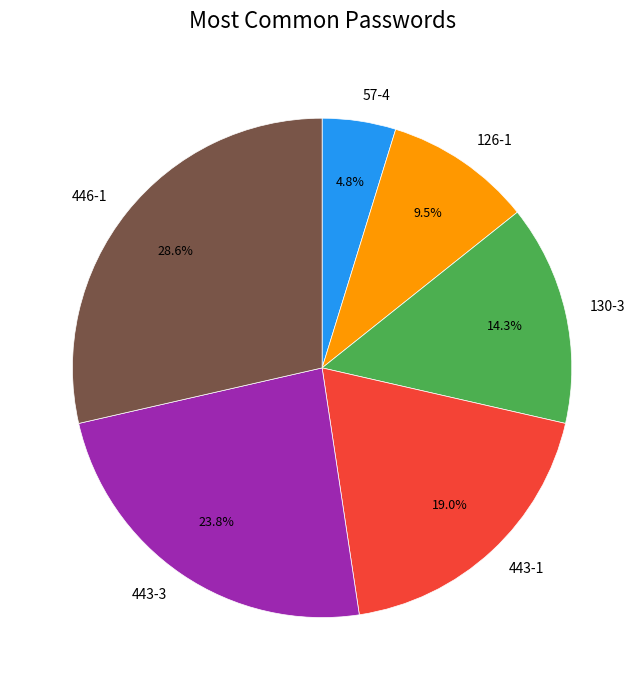

What is the ratio of the value at 446-1 to the value at 57-4?

6.0